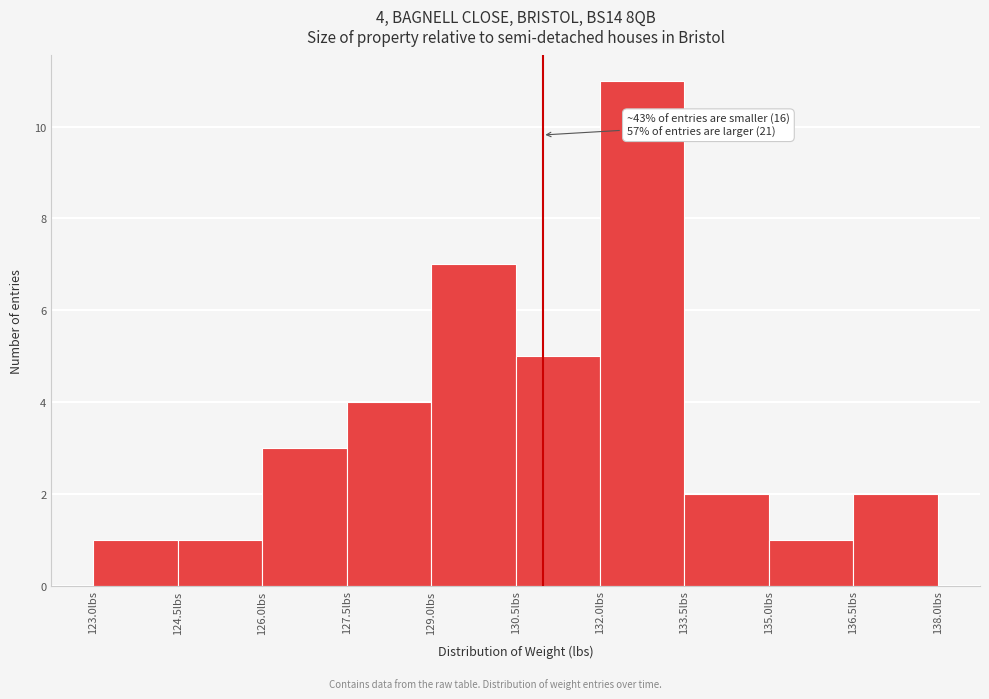

Which range on the x-axis has the tallest bar?

132.0 to 133.5